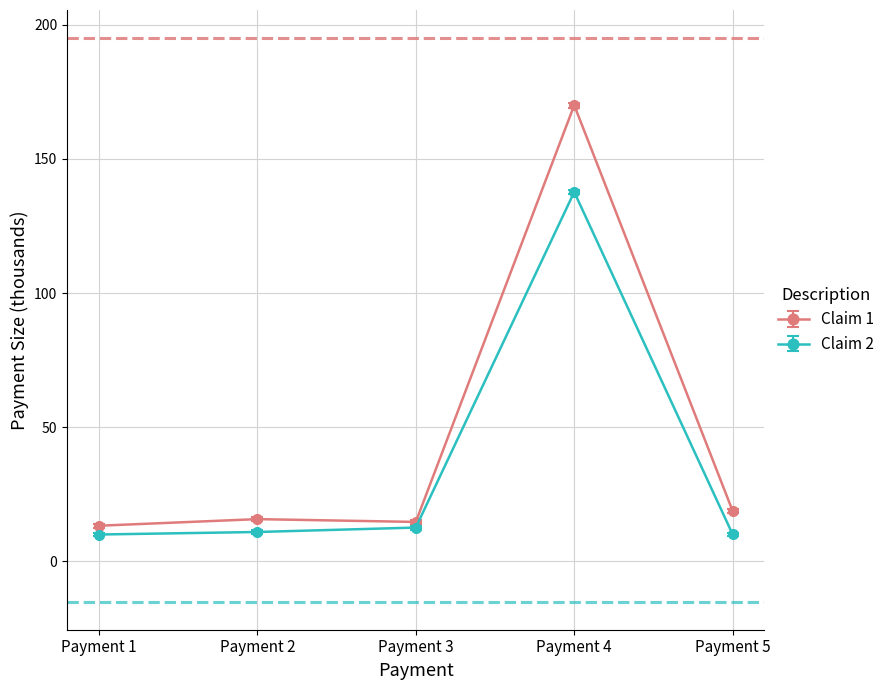

What is the sum of all Claim 1 values?

232.3